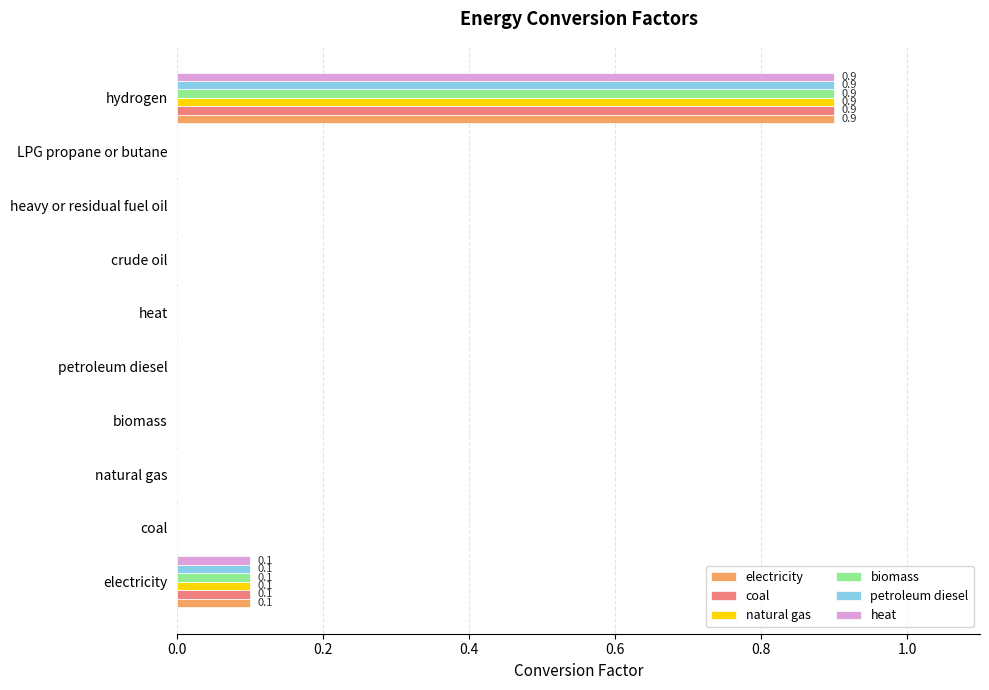

At which category is the sum across all series the highest?

hydrogen